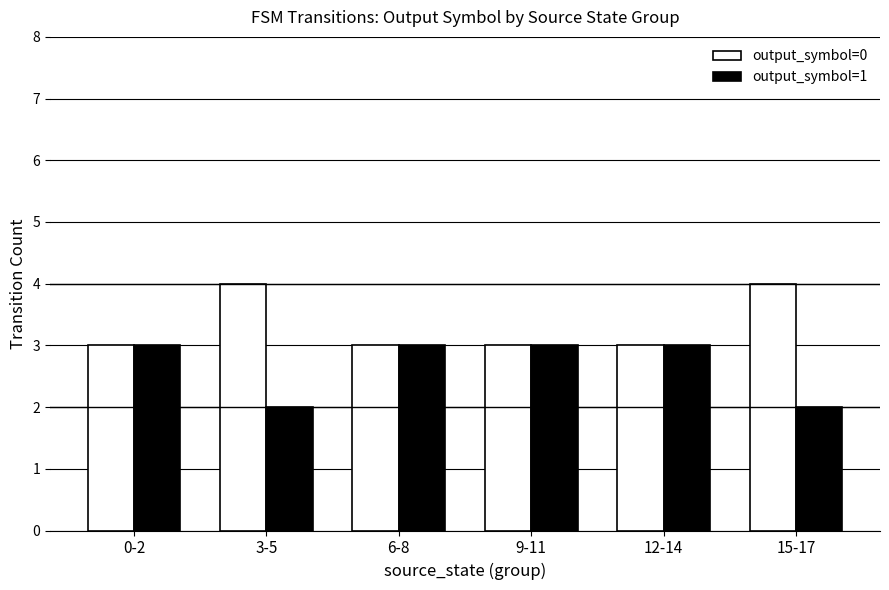

What is the lowest value of the output_symbol=0 series?

3